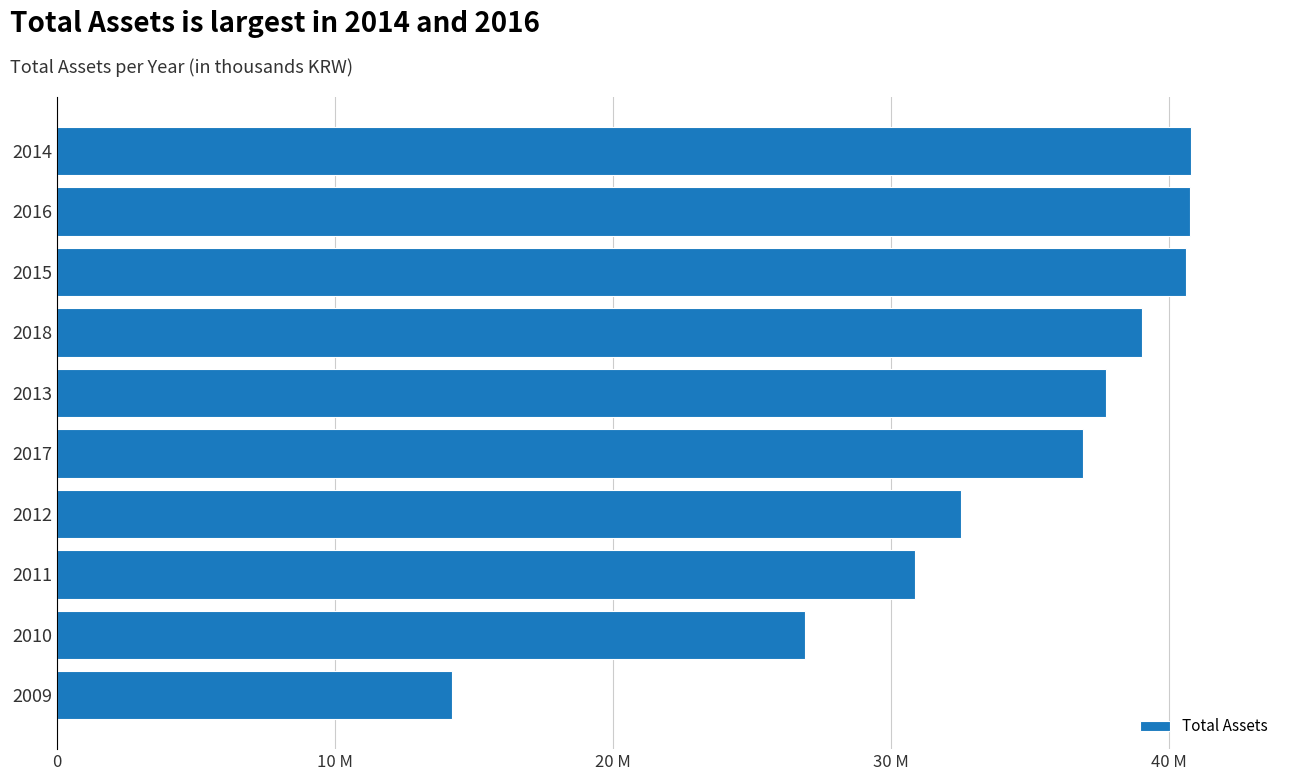

Are the bars horizontal?

Yes